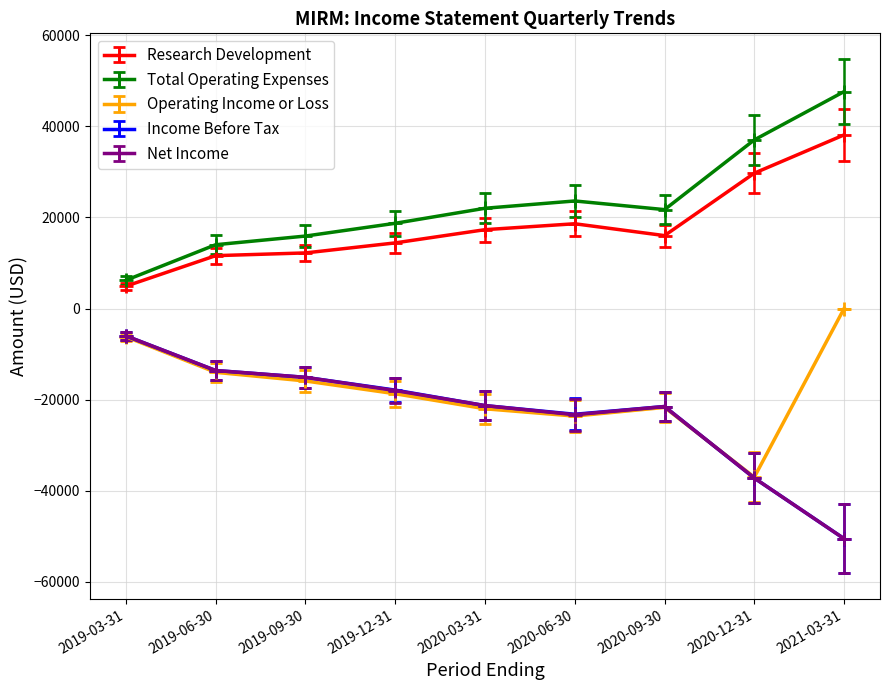

Is it true that Total Operating Expenses equals 19354 at 2019-06-30?

False